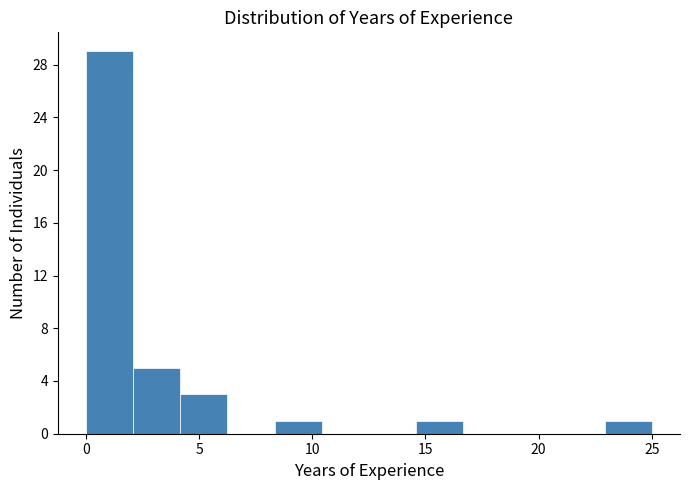

Which range on the x-axis has the tallest bar?

0.0 to 2.0